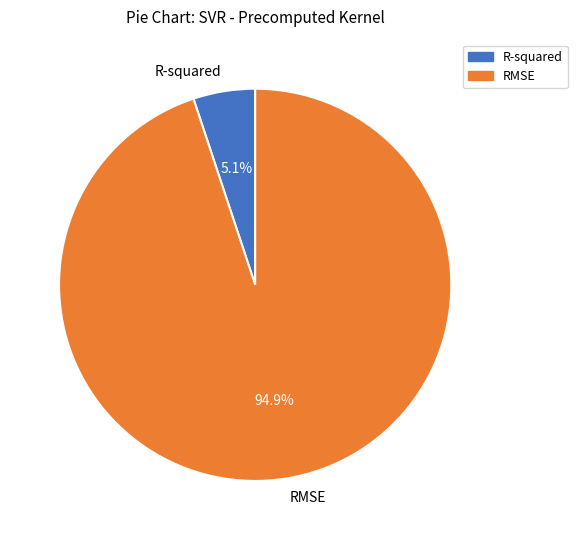

The RMSE slice represents 95% of the pie. True or false?

True